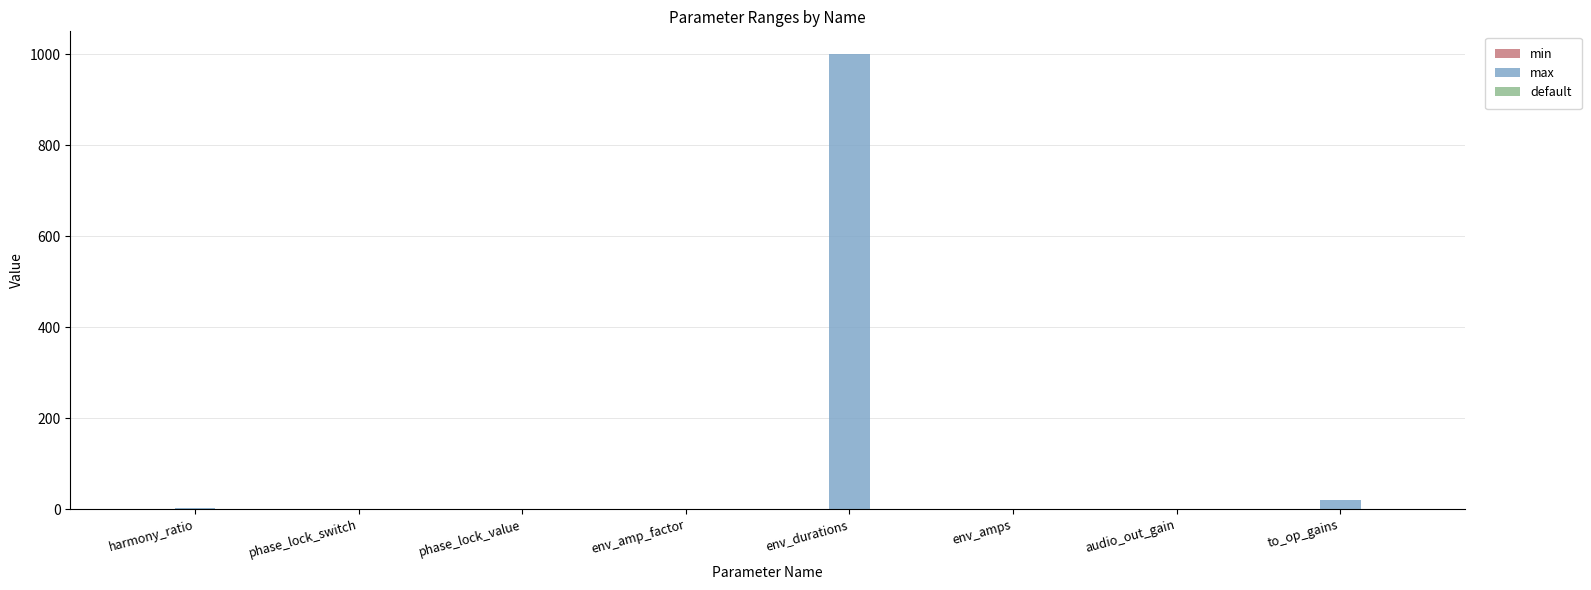

Which category has the highest value in the max series?

env_durations